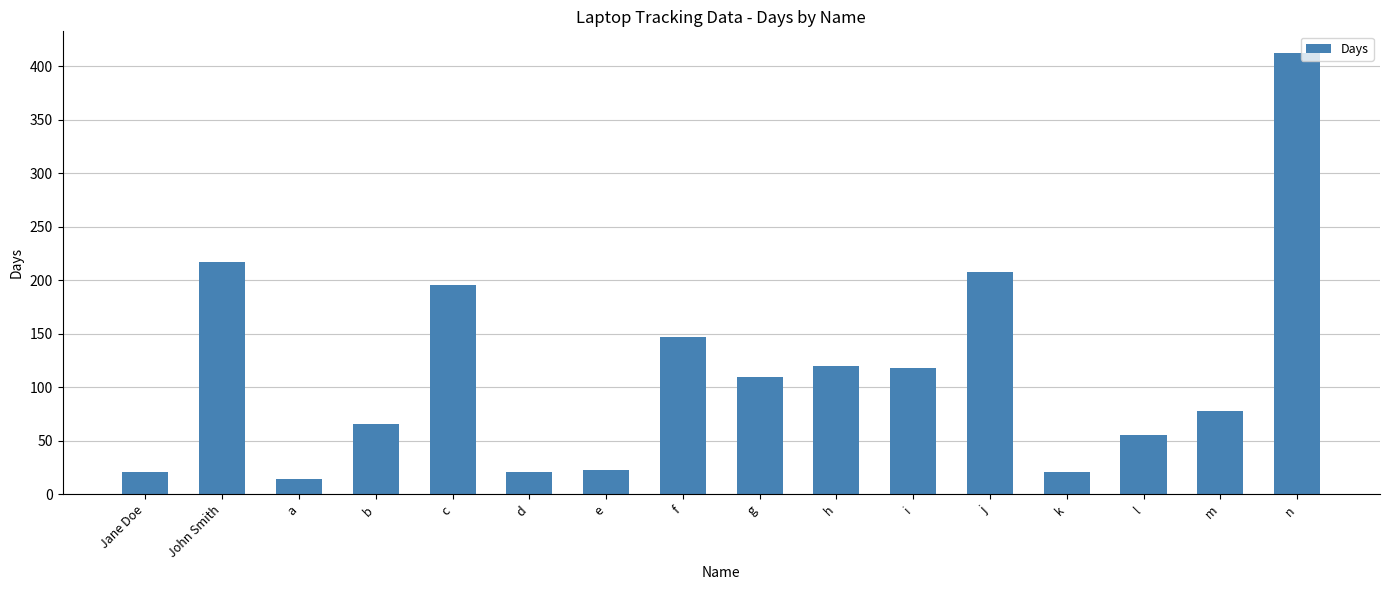

What is the label of the 7th bar from the left?

e